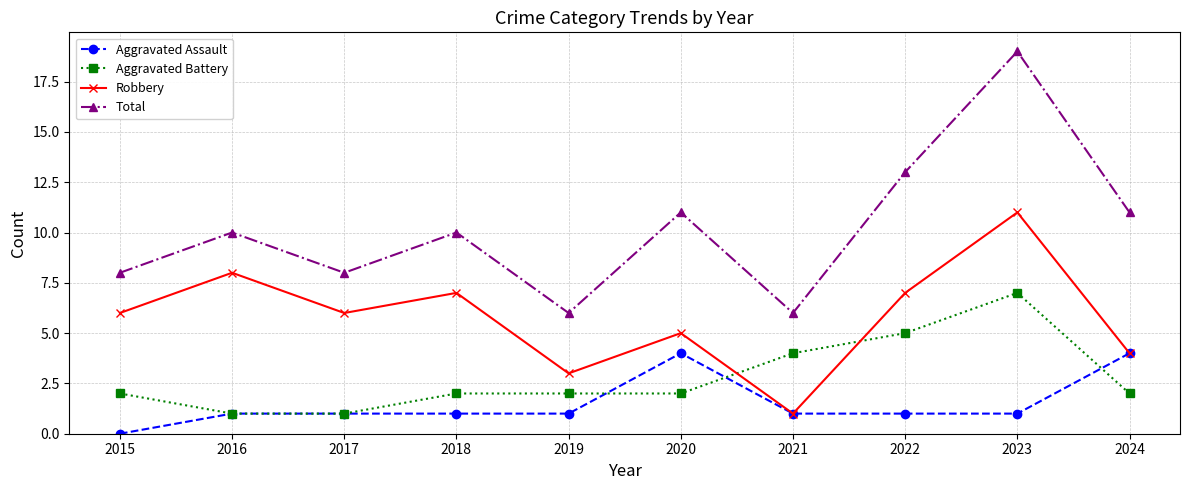

What is the value of the Aggravated Battery point at the 3rd from the left?

1